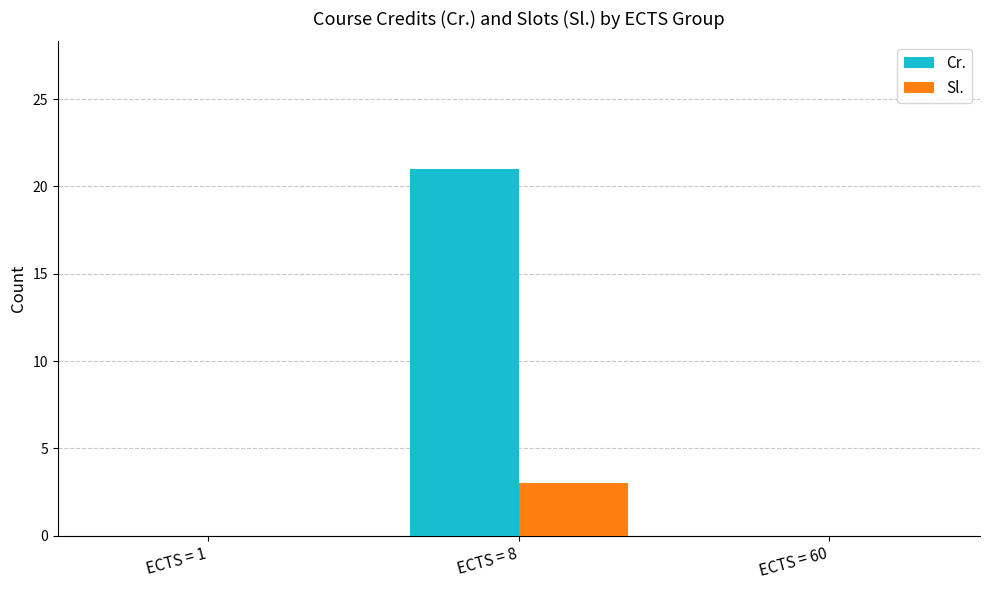

The Sl. series shows 0 at ECTS = 1. True or false?

True